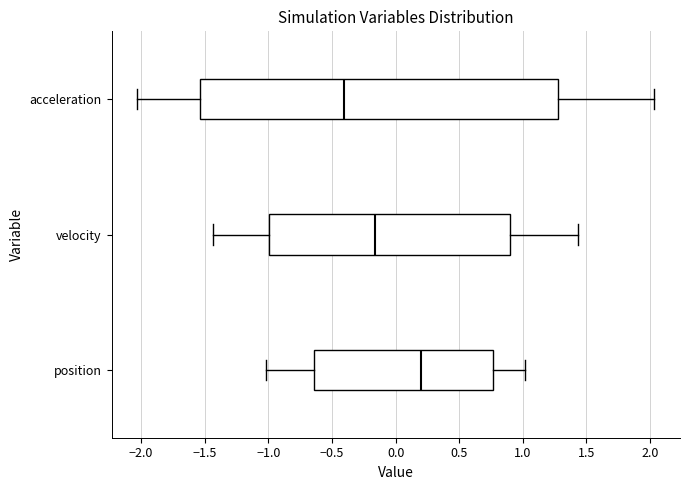

Reading bottom to top, read every box against the x-axis: the position of its median line, the range the box covers, and the ends of its whiskers. The values are not printed on the chart, so give them approximately, as read against the axis.

position: median 0.20, box -0.65 to 0.75, whiskers -1.00 to 1.00
velocity: median -0.15, box -1.00 to 0.90, whiskers -1.45 to 1.45
acceleration: median -0.40, box -1.55 to 1.30, whiskers -2.05 to 2.05